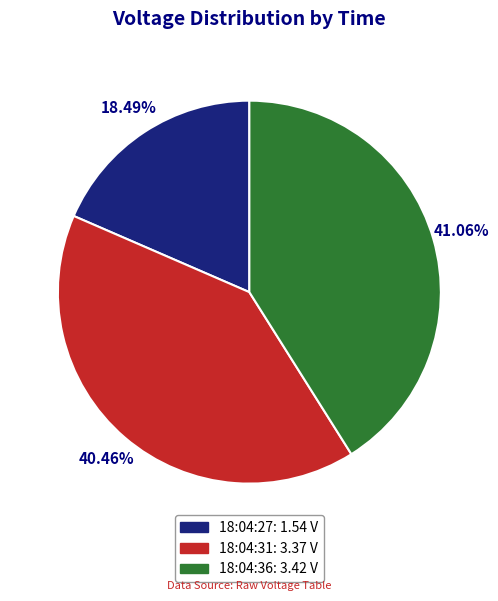

Approximately how many times larger is the value at 18:04:27 compared to 18:04:31?

0.5